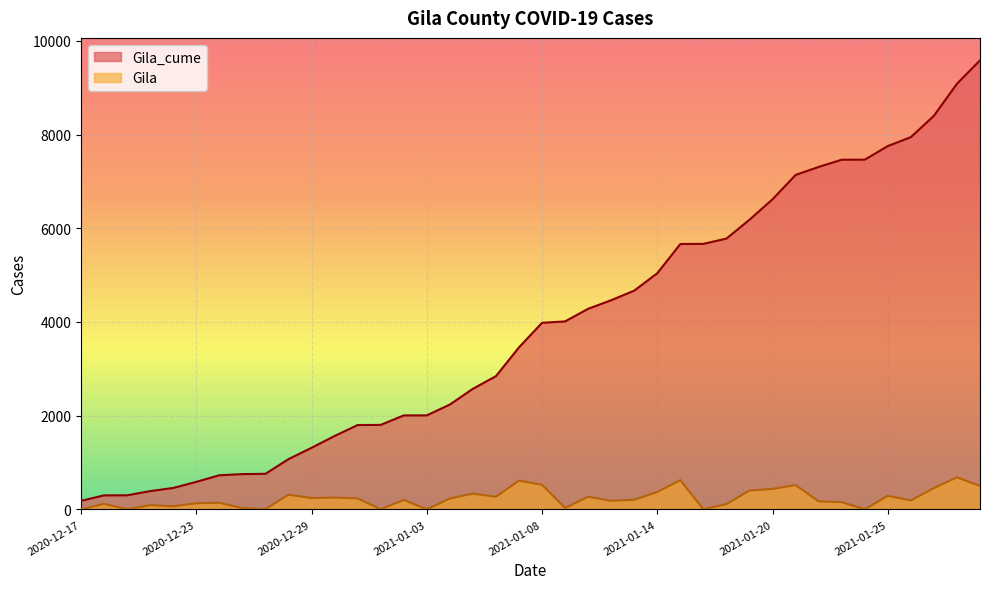

What is the sum of all Gila_cume values?

155633